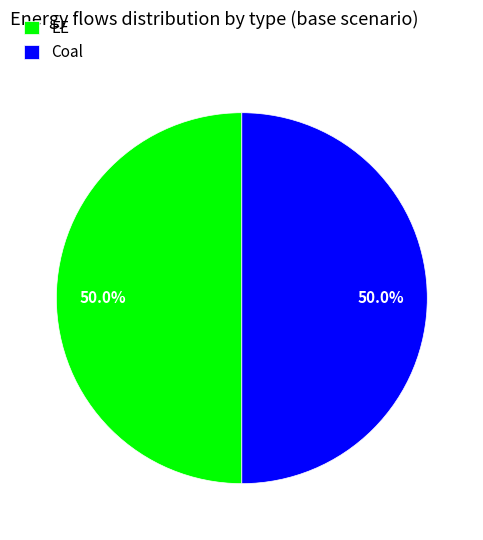

Combined, what portion of the pie is EE and Coal?

100.0%